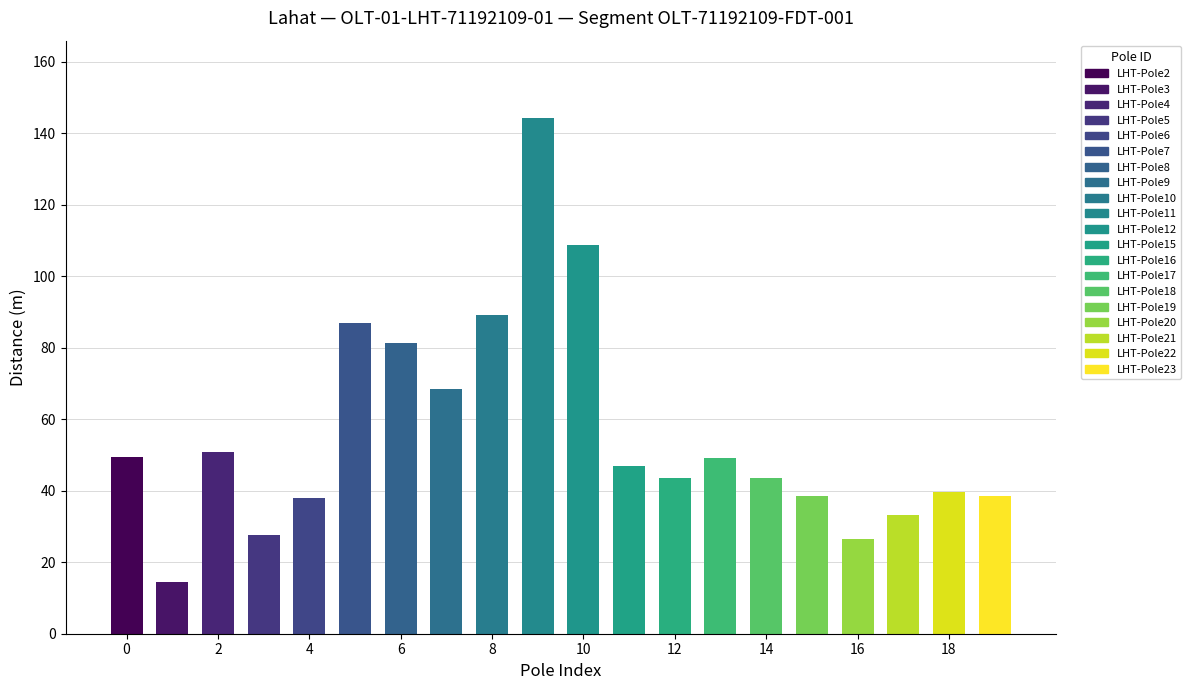

What is the smallest value displayed?

14.4